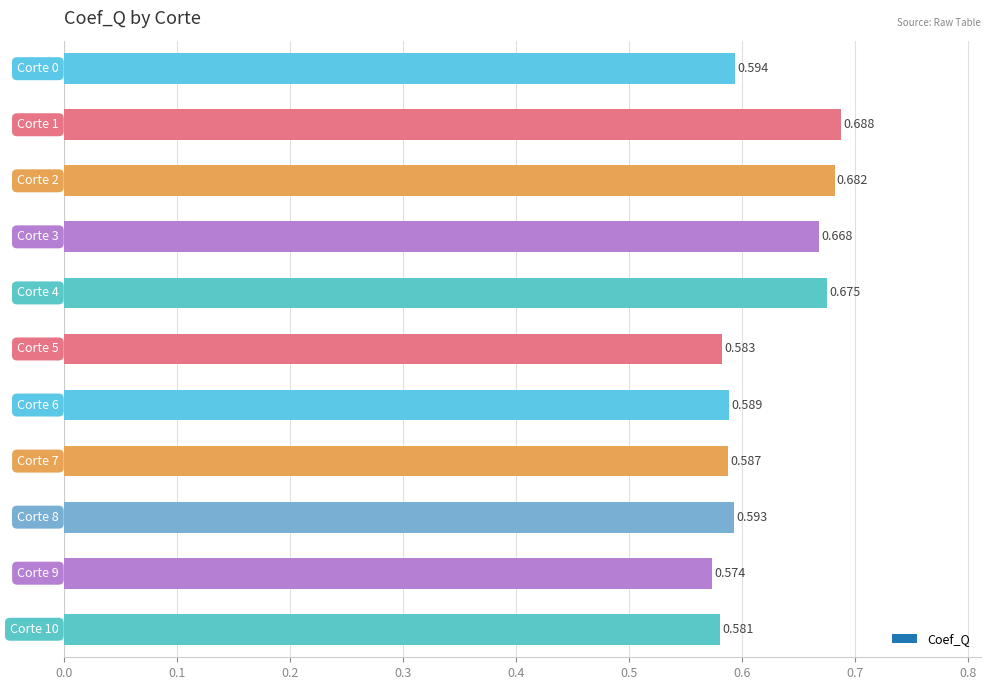

What is the greatest value displayed?

0.7